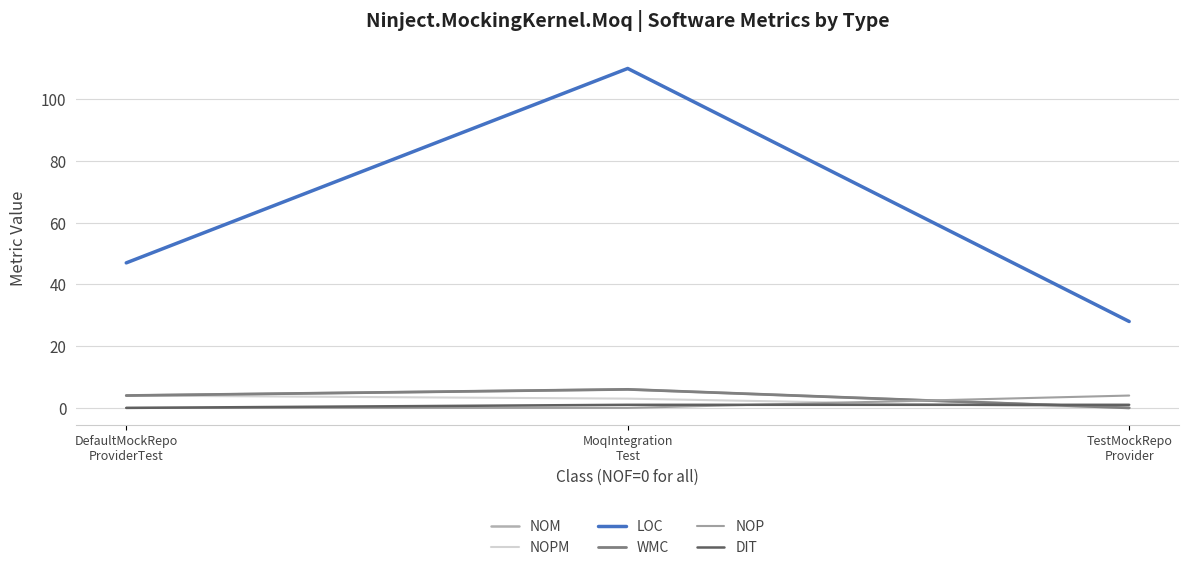

Which series has the widest spread of values?

LOC